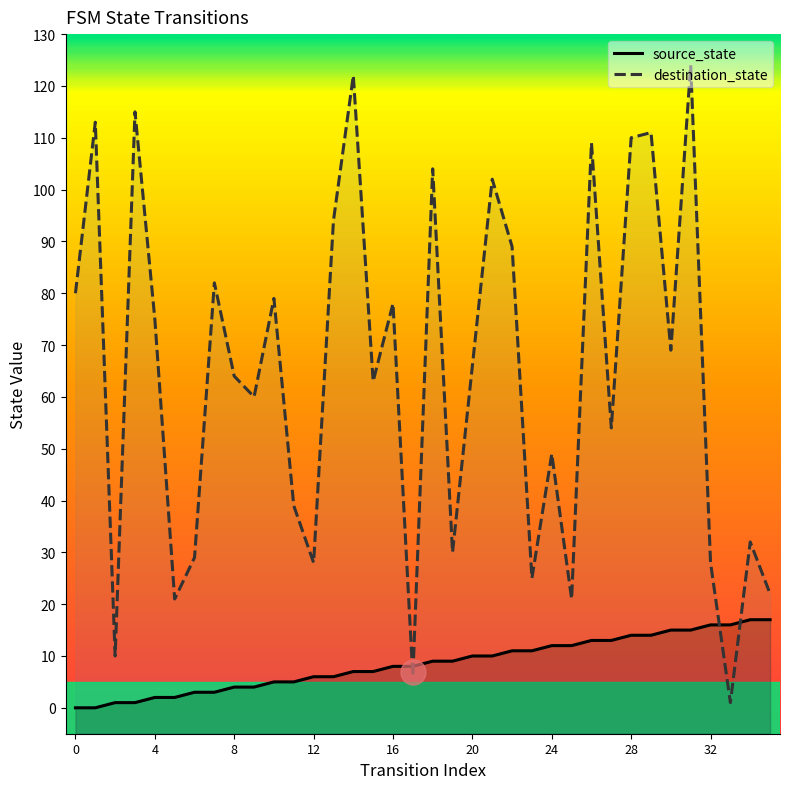

Rank the series at 22 from lowest to highest value.

source_state, destination_state